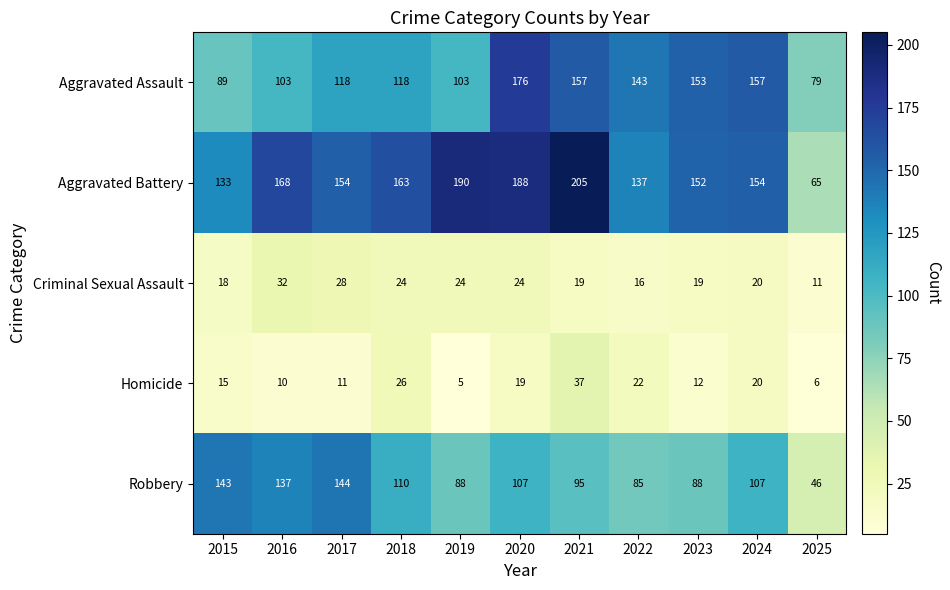

Rank the series by their maximum value, from lowest to highest.

Criminal Sexual Assault, Homicide, Robbery, Aggravated Assault, Aggravated Battery